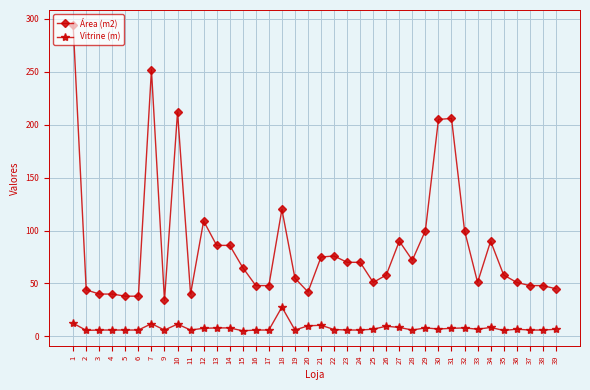

Is it true that Área (m2) equals 212.0 at 10?

True